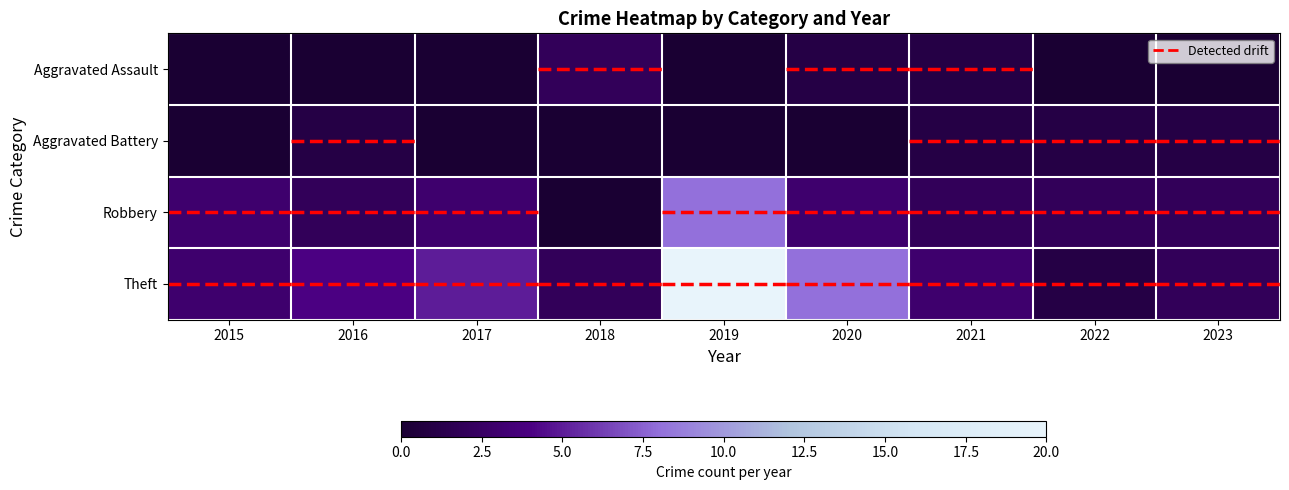

What is the maximum value shown in the chart?

20